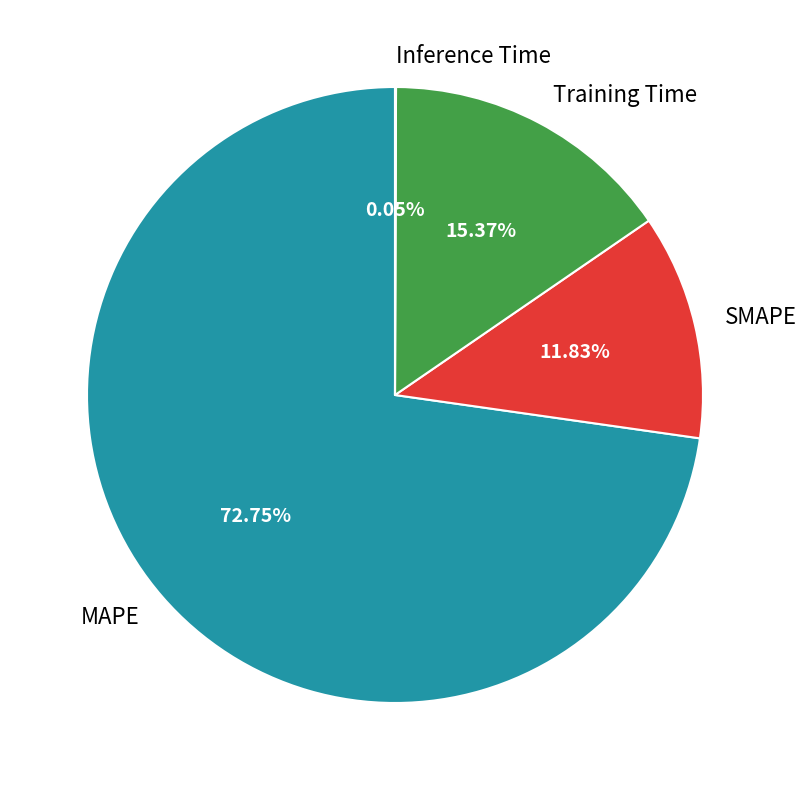

What is the ratio of the value at MAPE to the value at Training Time?

4.7